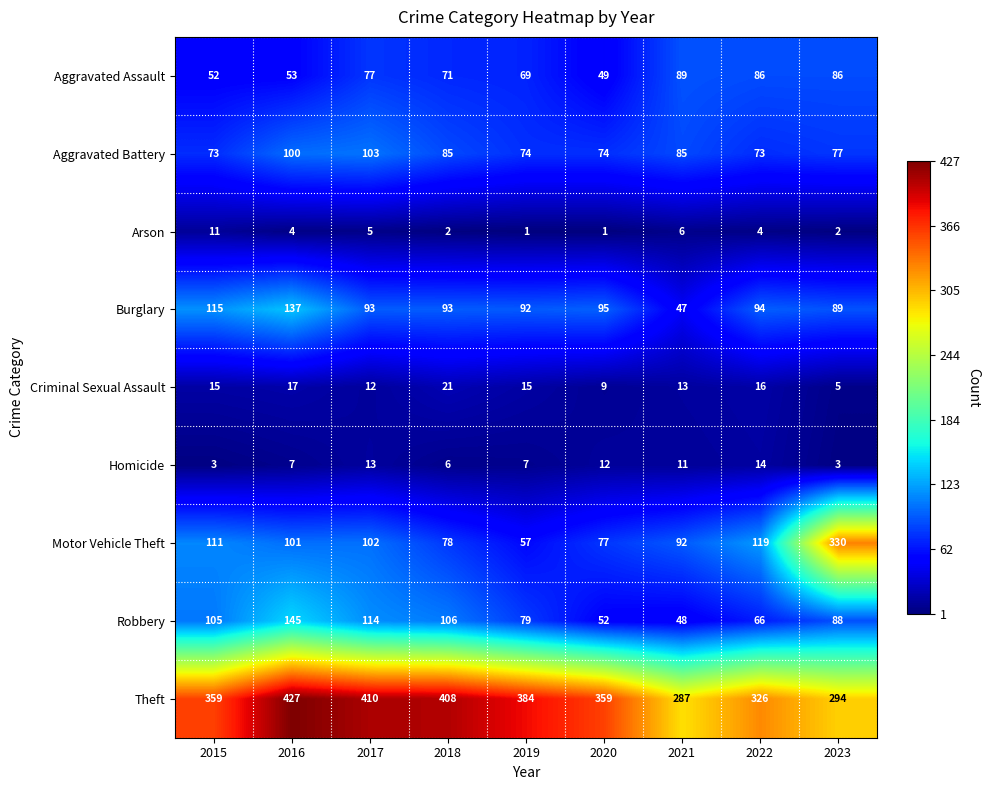

Is it true that Arson equals 2 at 2023?

True